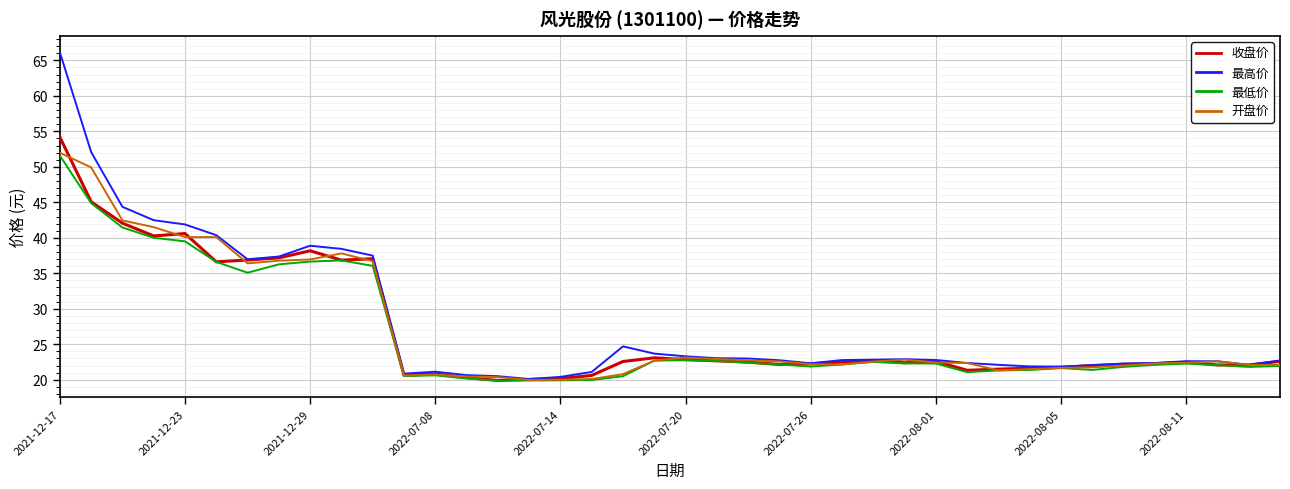

What is the minimum value shown in the chart?

19.9